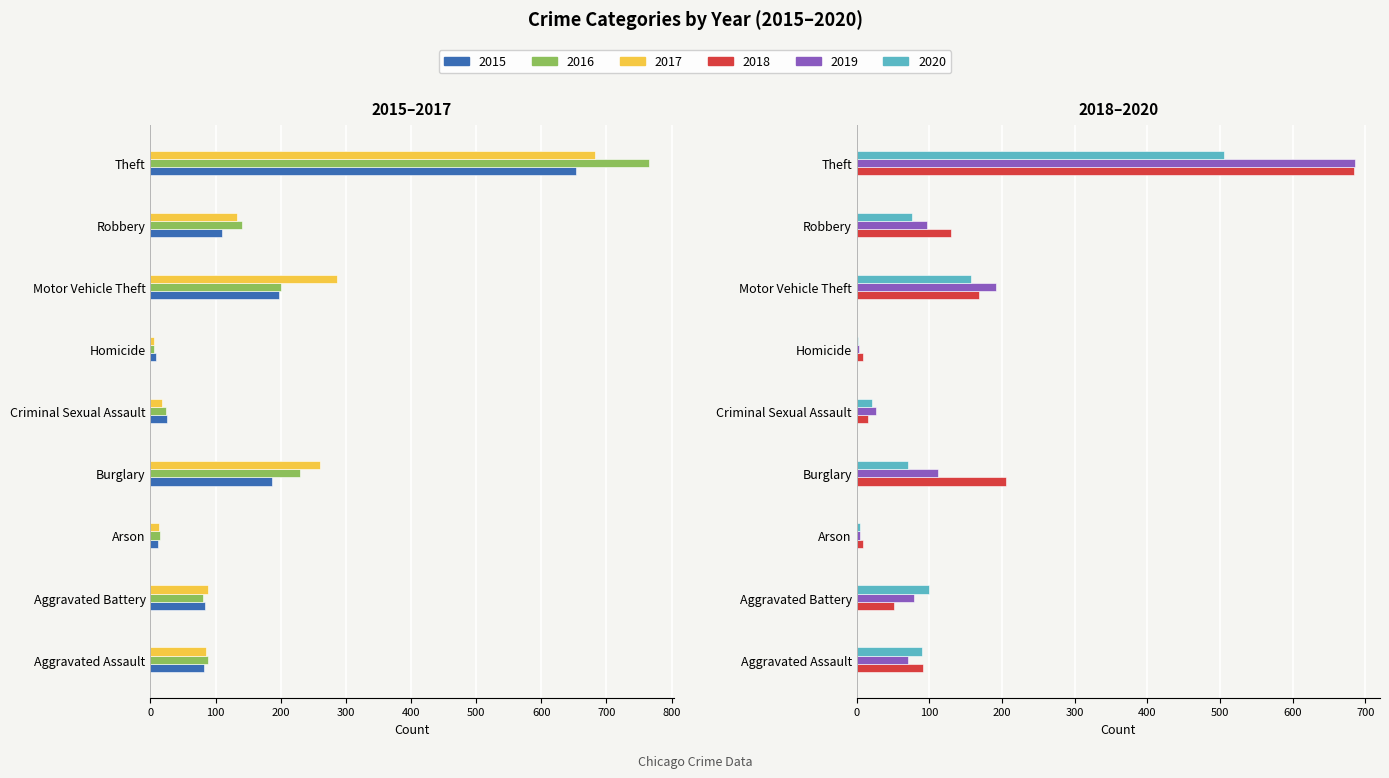

What is the label of the 2nd bar from the left?

Aggravated Battery